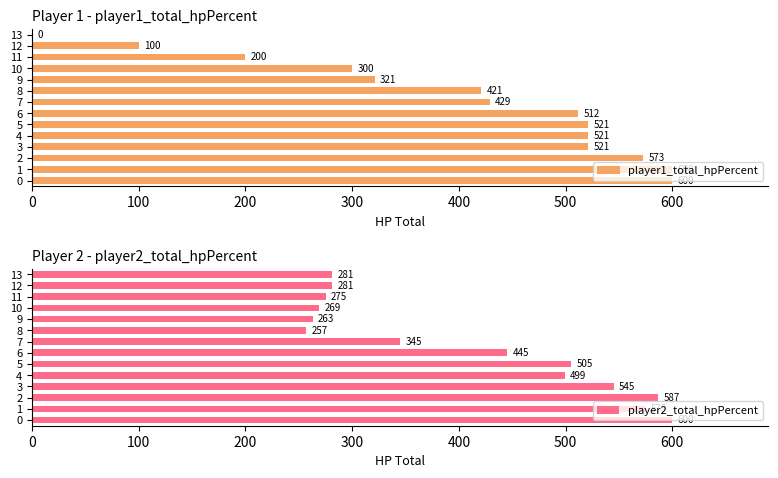

How many categories are shown in the chart?

14